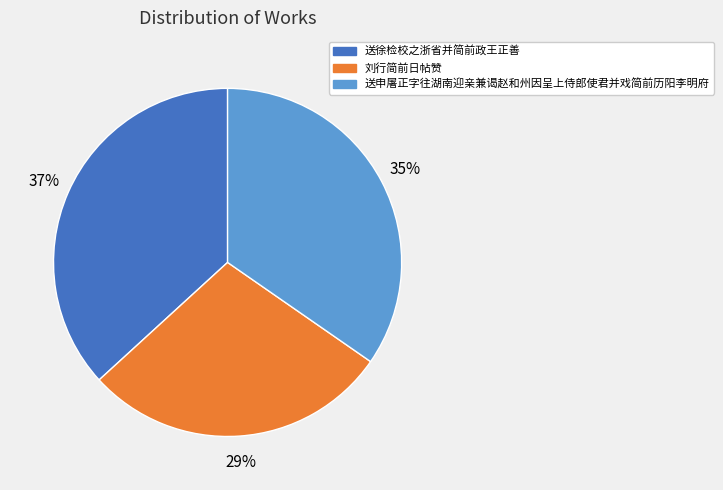

Does 送徐检校之浙省并简前政王正善 represent more than half of the total?

No